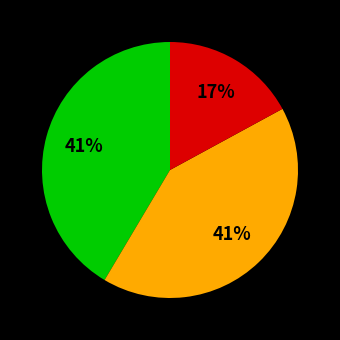

To the nearest percent, what is the average slice percentage?

33%